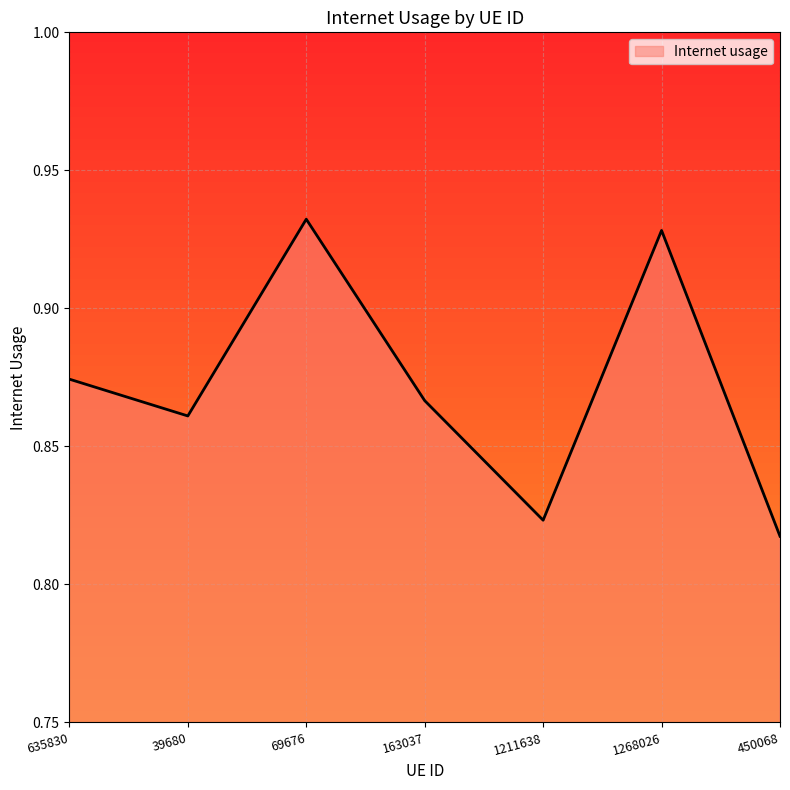

What is the sum of all values?

6.1